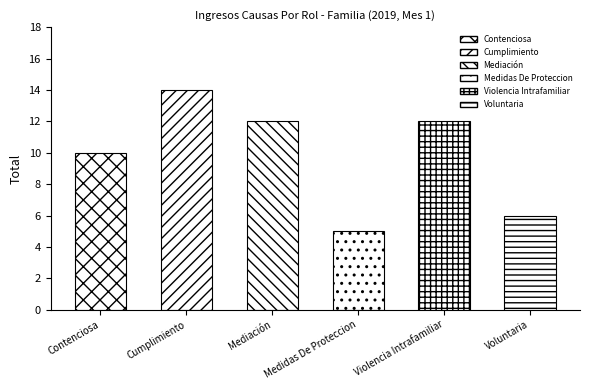

What is the approximate value at Voluntaria?

6